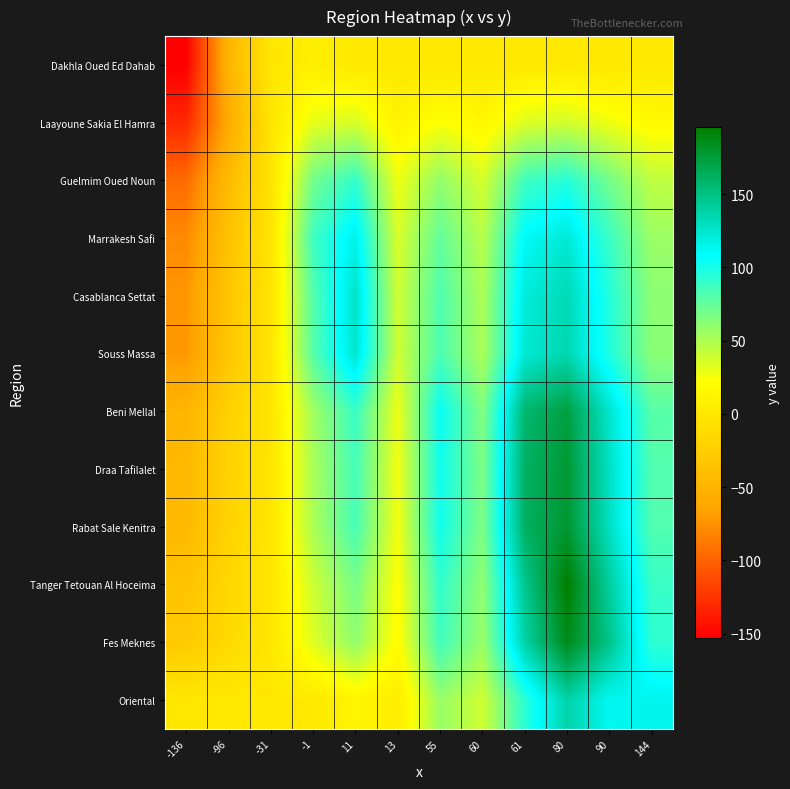

Which category has the highest value across all series?

80